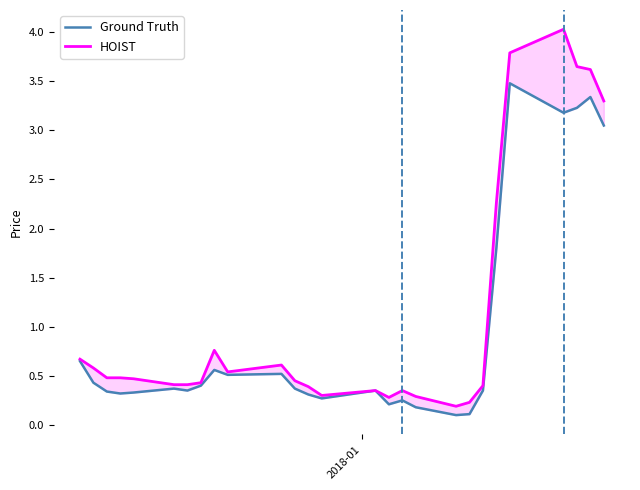

How many interior local peaks does the Ground Truth series have?

7